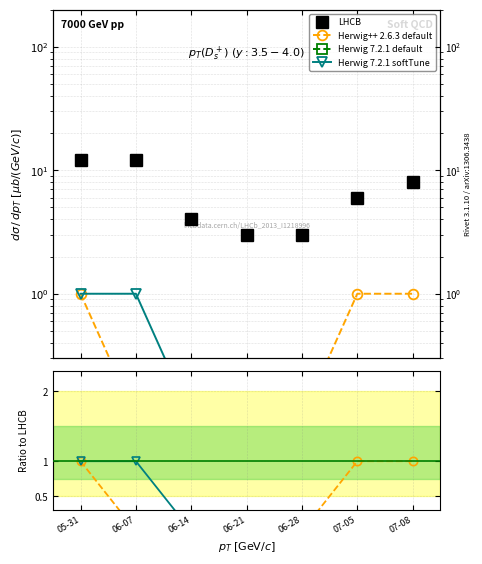

Reading left to right, extract all data points from this chart.

LHCB: 05-31=12.0	06-07=12.0	06-14=4.0	06-21=3.0	06-28=3.0	07-05=6.0	07-08=8.0
Herwig++ 2.6.3 default: 05-31=1.0	06-07=0.0	06-14=0.0	06-21=0.0	06-28=0.0	07-05=1.0	07-08=1.0
Herwig 7.2.1 default: 05-31=0.1	06-07=0.1	06-14=0.1	06-21=0.1	06-28=0.1	07-05=0.1	07-08=0.1
Herwig 7.2.1 softTune: 05-31=1.0	06-07=1.0	06-14=0.0	06-21=0.0	06-28=0.0	07-05=0.0	07-08=0.0